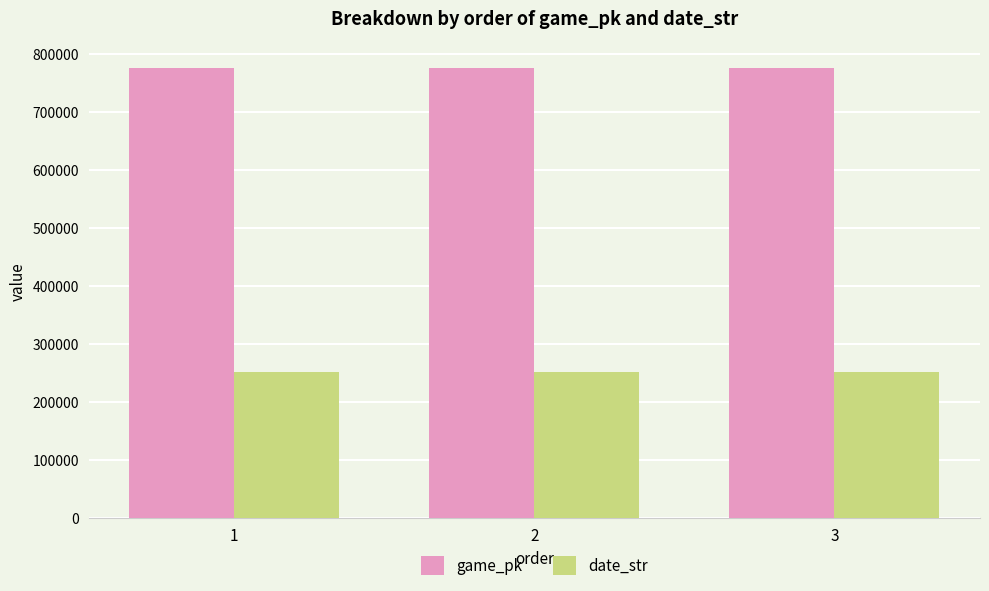

What is the sum of the date_str values at 2 and 1?

501622